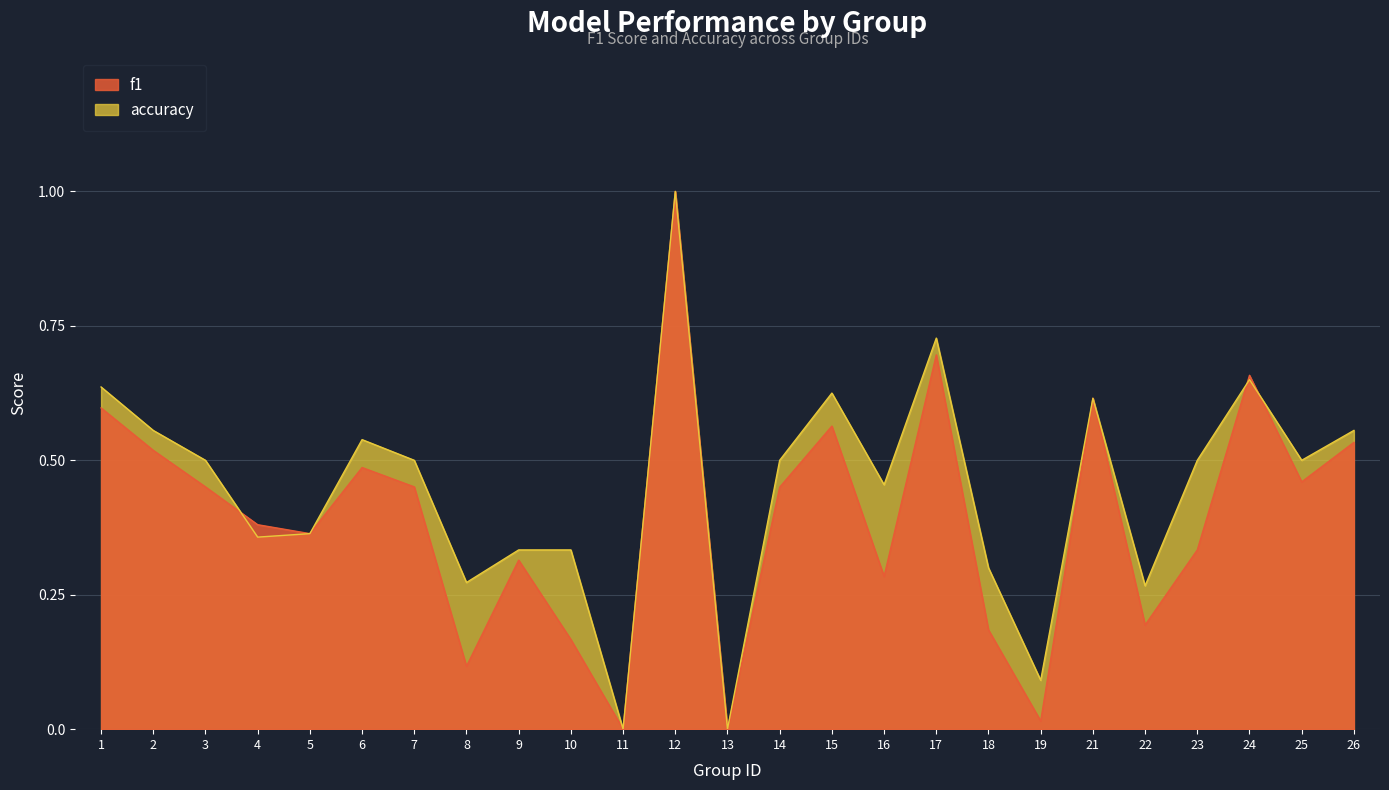

Reading right to left, list all the values displayed in this chart.

f1: 26=0.5	25=0.5	24=0.7	23=0.3	22=0.2	21=0.6	19=0.0	18=0.2	17=0.7	16=0.3	15=0.6	14=0.5	13=0.0	12=1.0	11=0.0	10=0.2	9=0.3	8=0.1	7=0.5	6=0.5	5=0.4	4=0.4	3=0.5	2=0.5	1=0.6
accuracy: 26=0.6	25=0.5	24=0.7	23=0.5	22=0.3	21=0.6	19=0.1	18=0.3	17=0.7	16=0.5	15=0.6	14=0.5	13=0.0	12=1.0	11=0.0	10=0.3	9=0.3	8=0.3	7=0.5	6=0.5	5=0.4	4=0.4	3=0.5	2=0.6	1=0.6